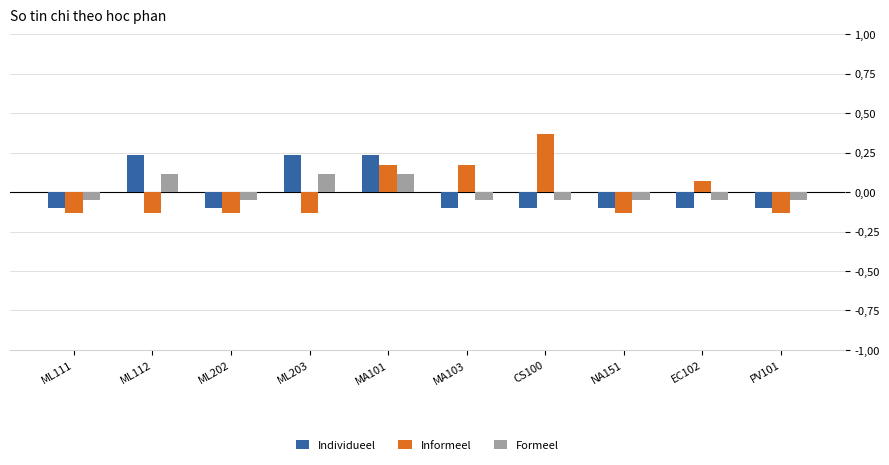

Where is Individueel nearest to the value 0?

ML111